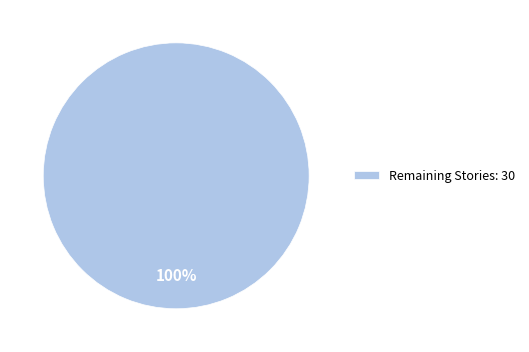

To the nearest percent, what percentage of the pie is Remaining Stories: 30?

100%